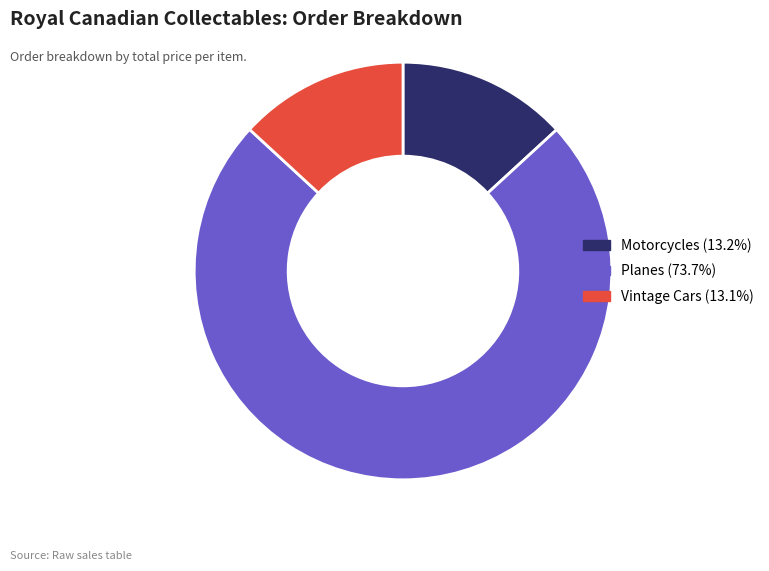

Is there a majority slice in this chart?

Yes